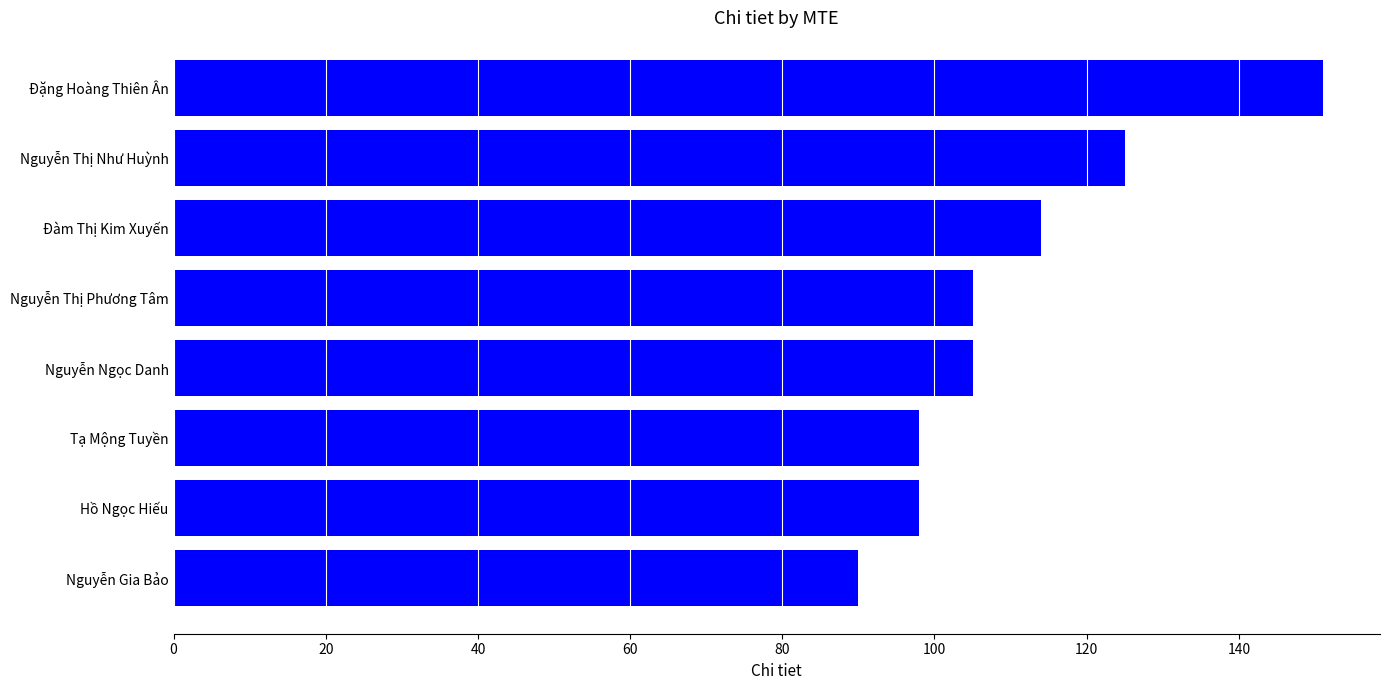

The chart shows a value of 175 at Hồ Ngọc Hiếu. True or false?

False